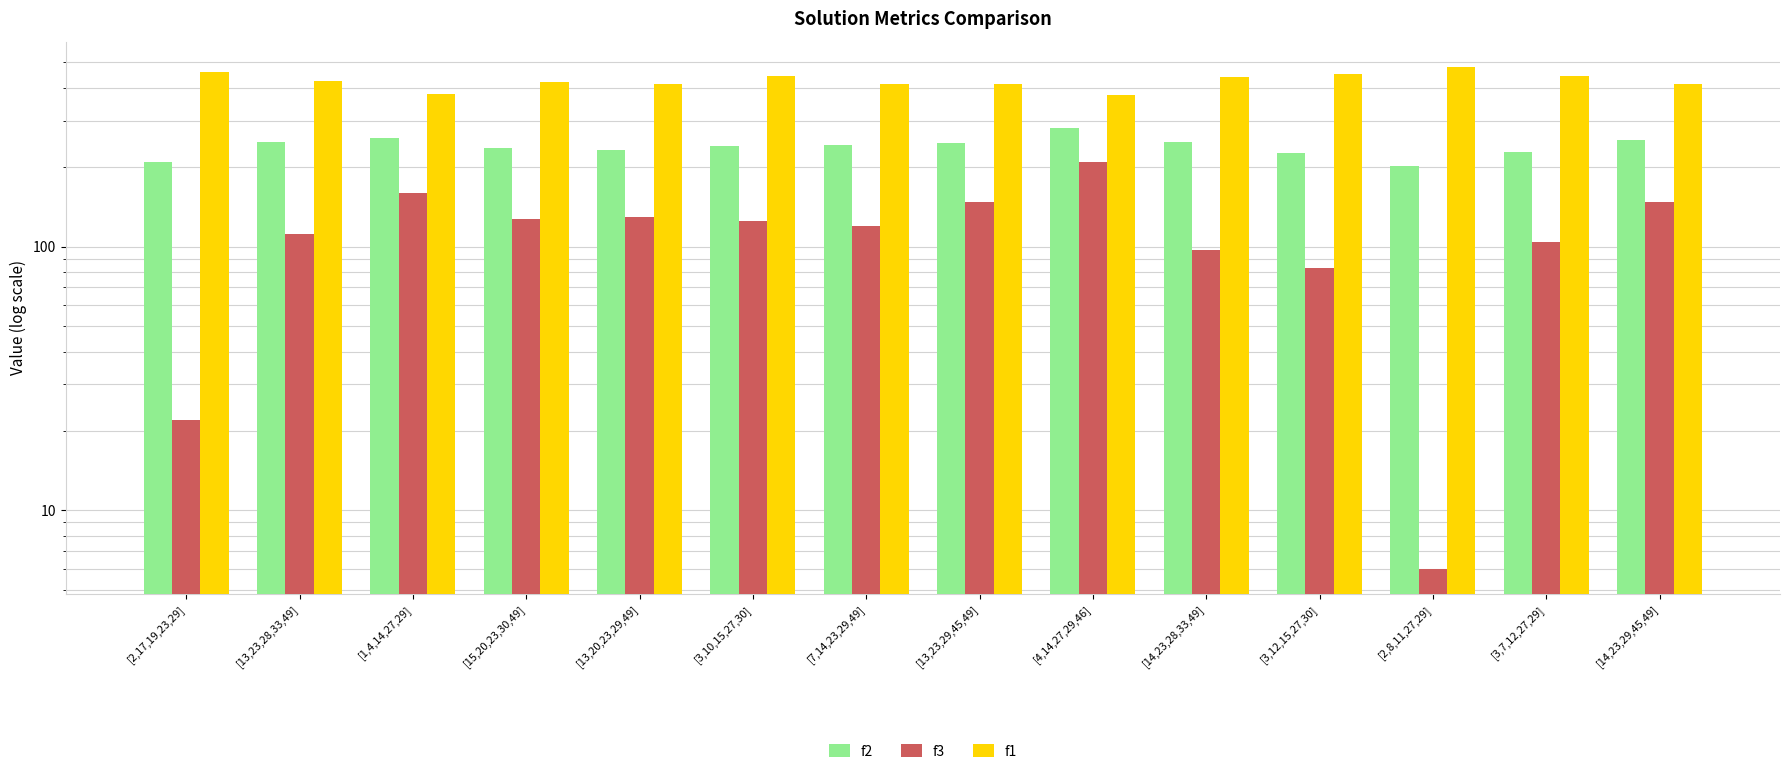

What is the average value of the f2 series?

240.0